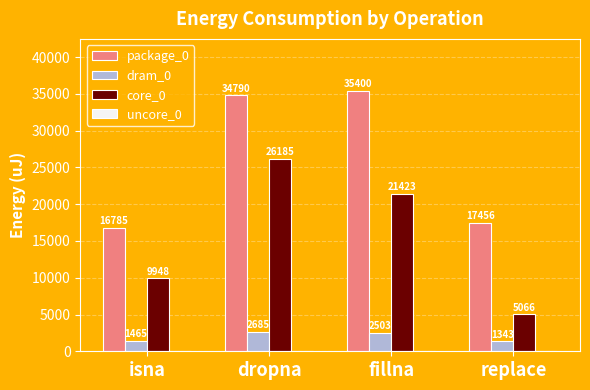

Reading left to right, what are all the values shown in this chart?

package_0: 16785	34790	35400	17456
dram_0: 1465	2685	2503	1343
core_0: 9948	26185	21423	5066